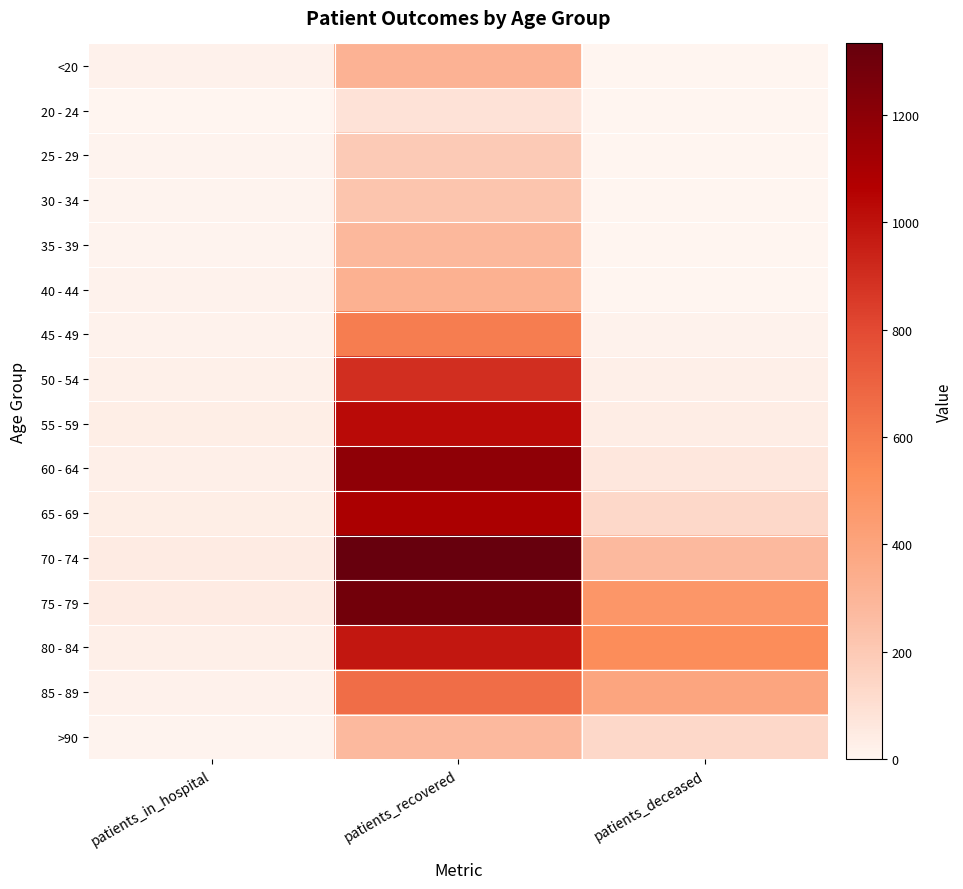

Which label corresponds to the smallest value in the chart?

patients_deceased